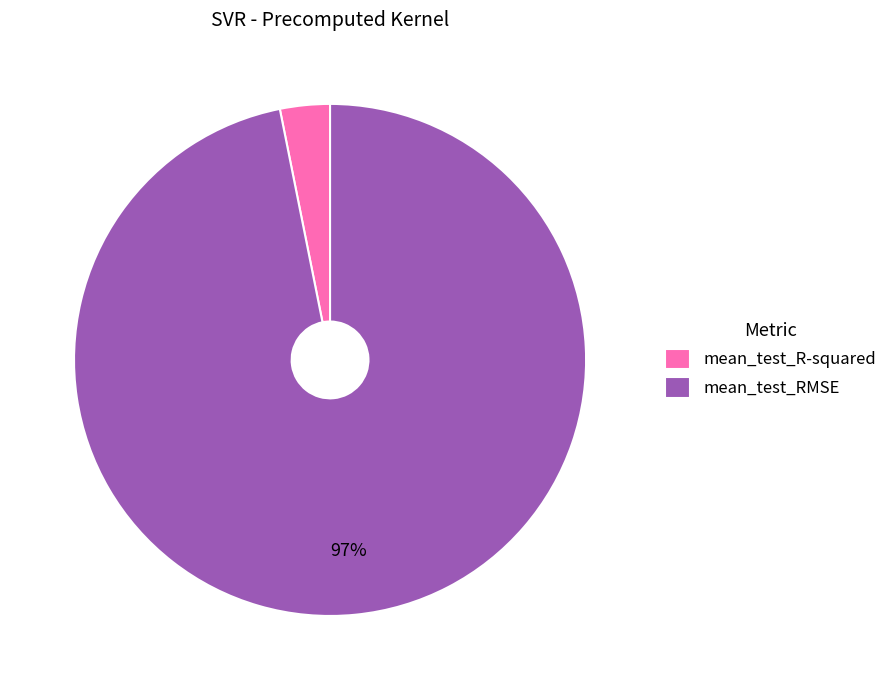

Is there a majority slice in this chart?

Yes